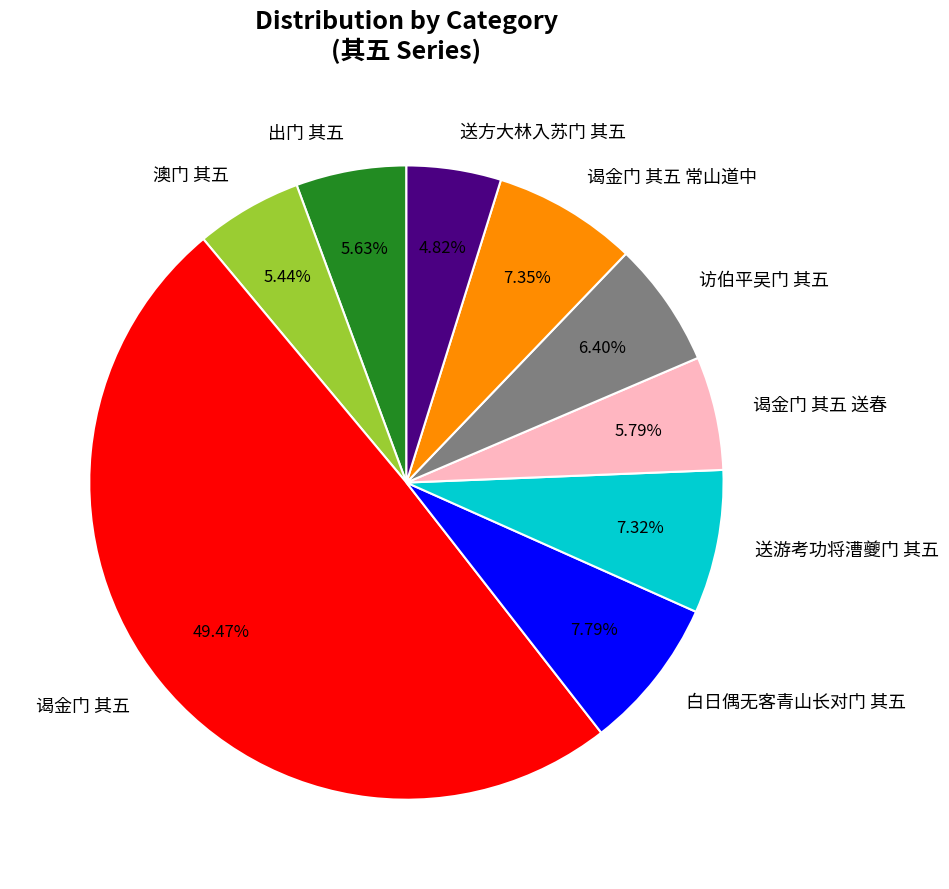

True or false: 访伯平吴门 其五 accounts for 6% of the total.

True